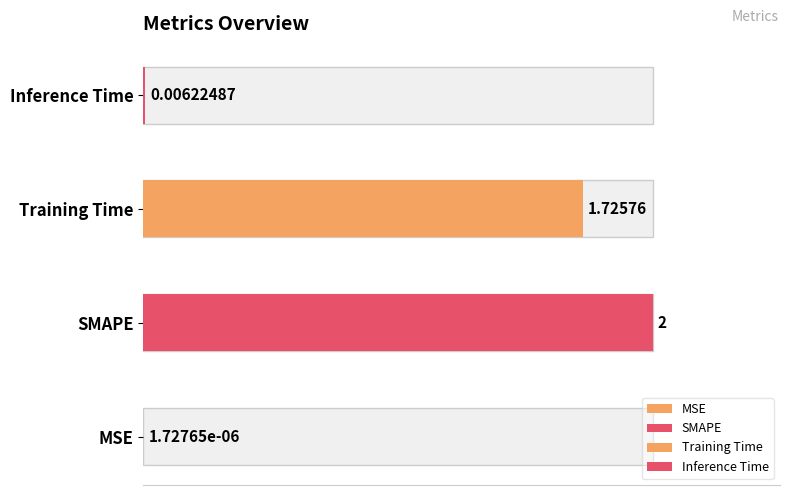

What is the difference between the values at SMAPE and MSE?

2.0